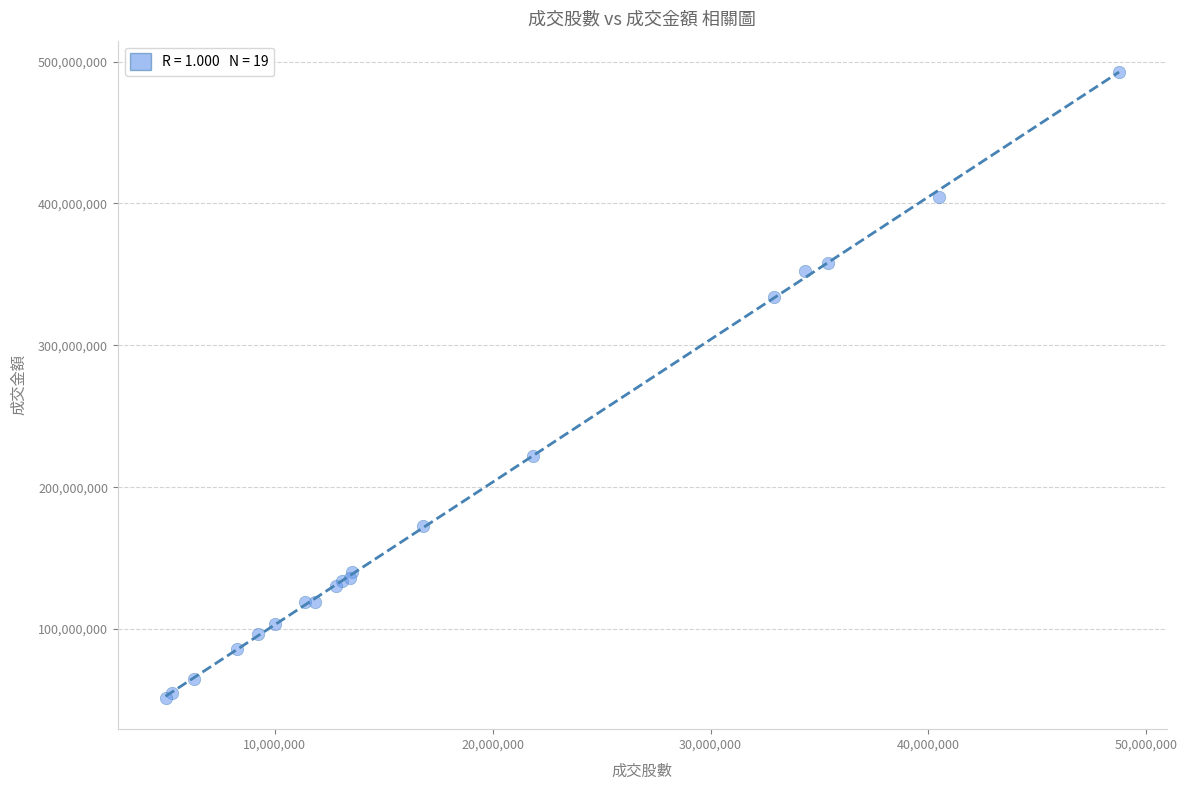

What Y value in the scatter plot is closest to 272080666?

221964383